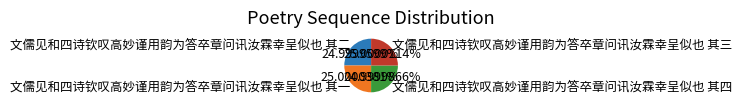

What percentage do 文儒见和四诗钦叹高妙谨用韵为答卒章问讯汝霖幸呈似也 其四 and 文儒见和四诗钦叹高妙谨用韵为答卒章问讯汝霖幸呈似也 其一 together represent?

50.0%